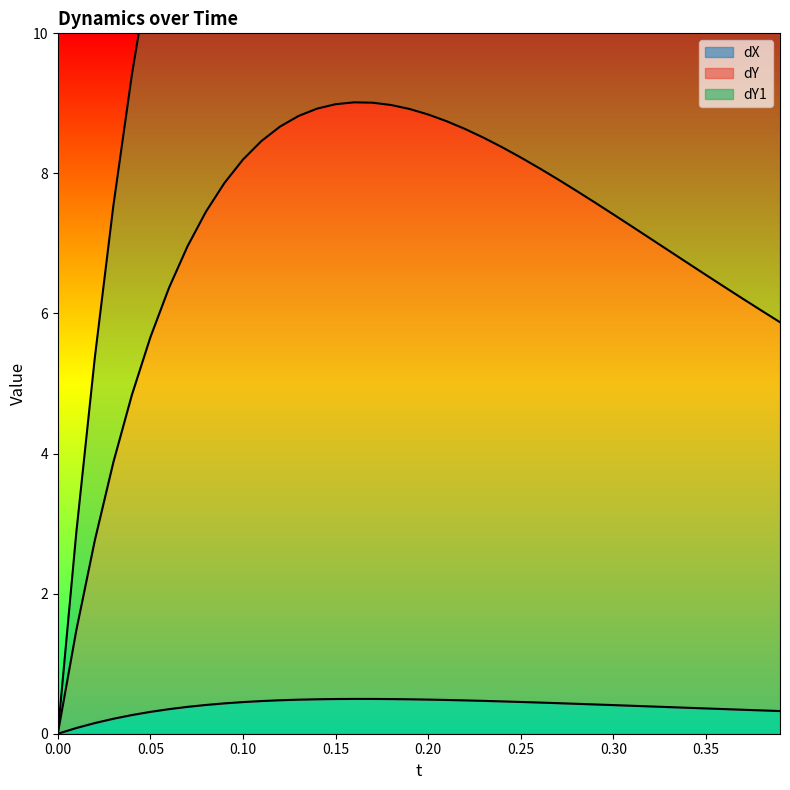

What position from the left is 0.09?

10